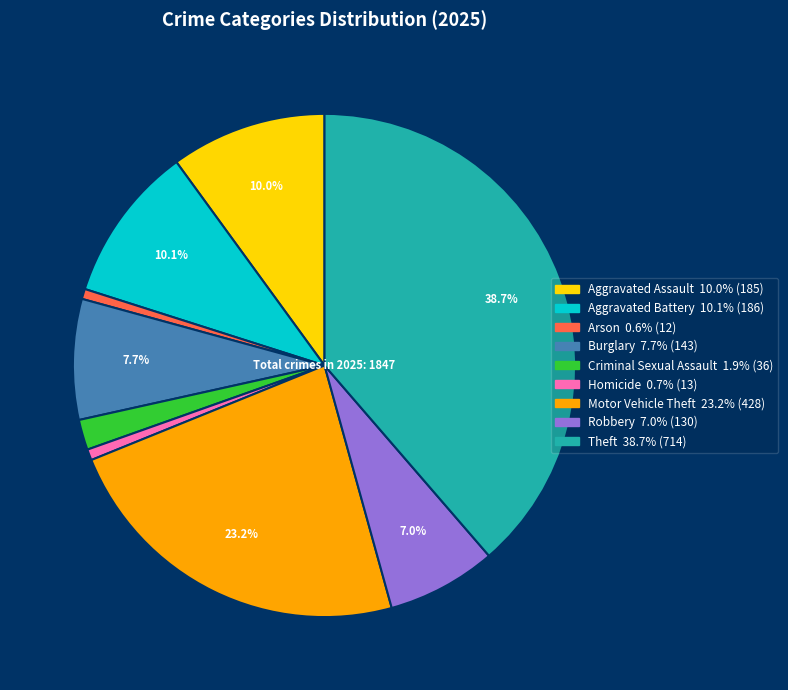

What percentage is NOT represented by Motor Vehicle Theft?

76.8%